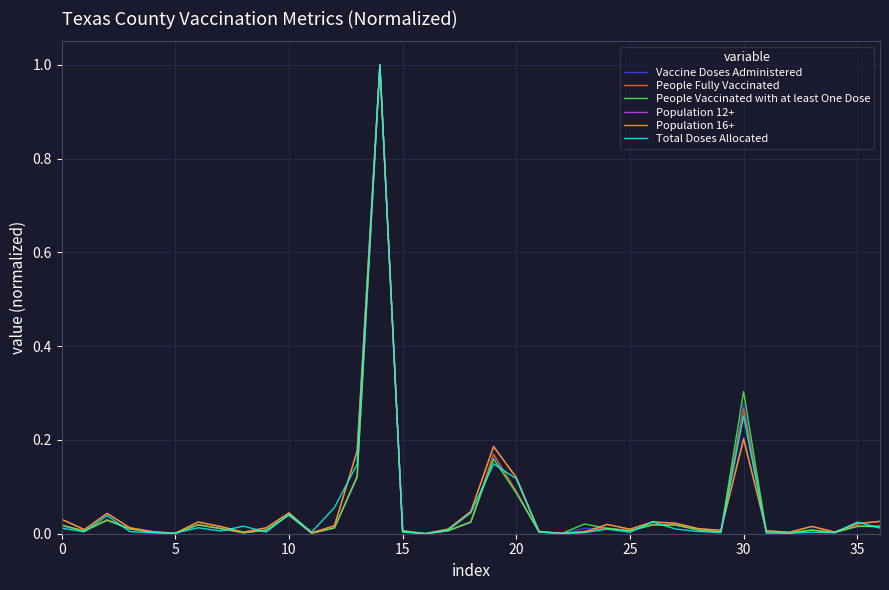

True or false: Population 16+ and Total Doses Allocated intersect in this chart.

True